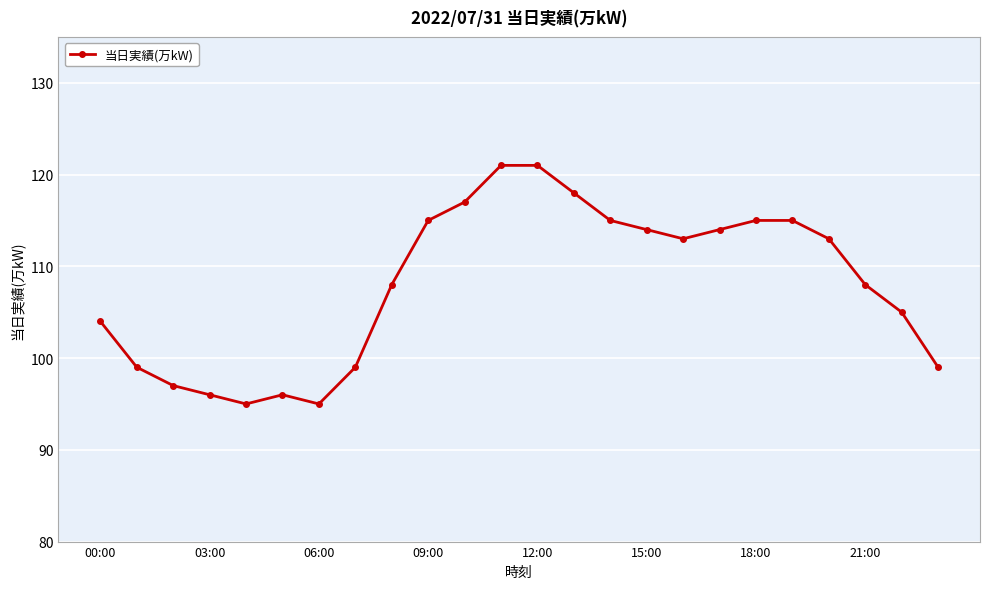

What is the minimum value shown in the chart?

95